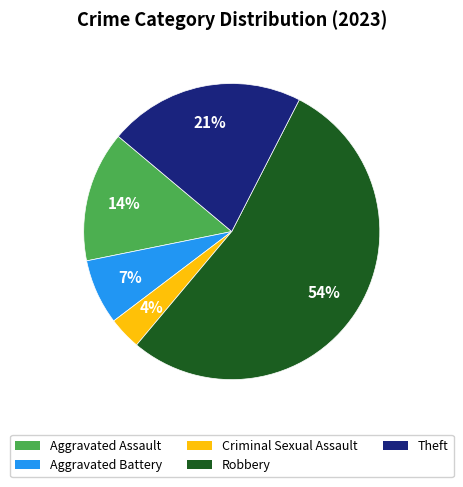

Which slice is the largest?

Robbery